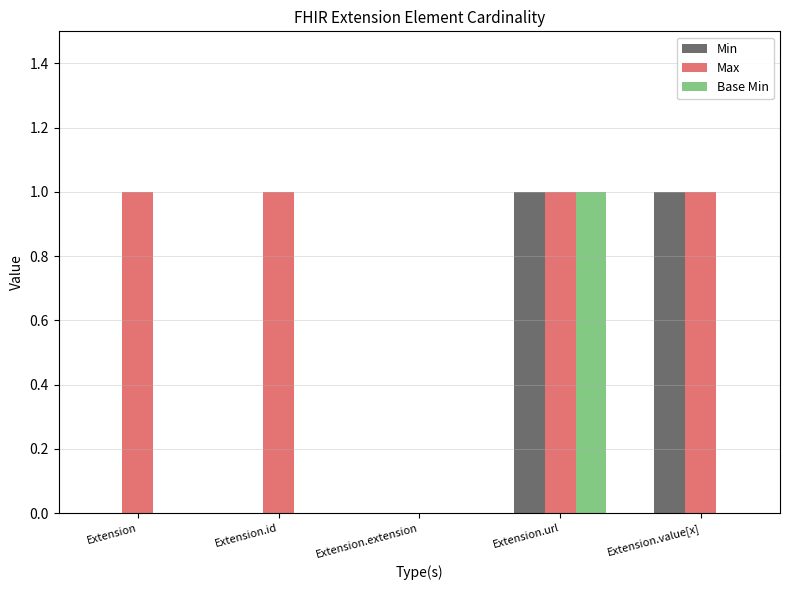

How many values in Max are above zero?

4